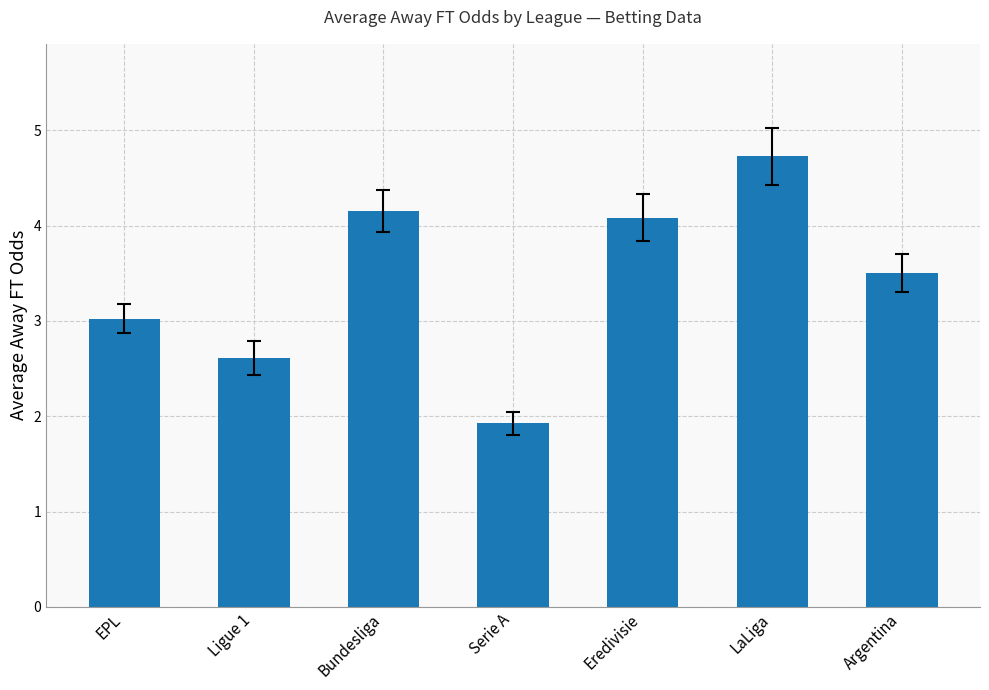

List the labels in order of value, largest first.

LaLiga, Bundesliga, Eredivisie, Argentina, EPL, Ligue 1, Serie A